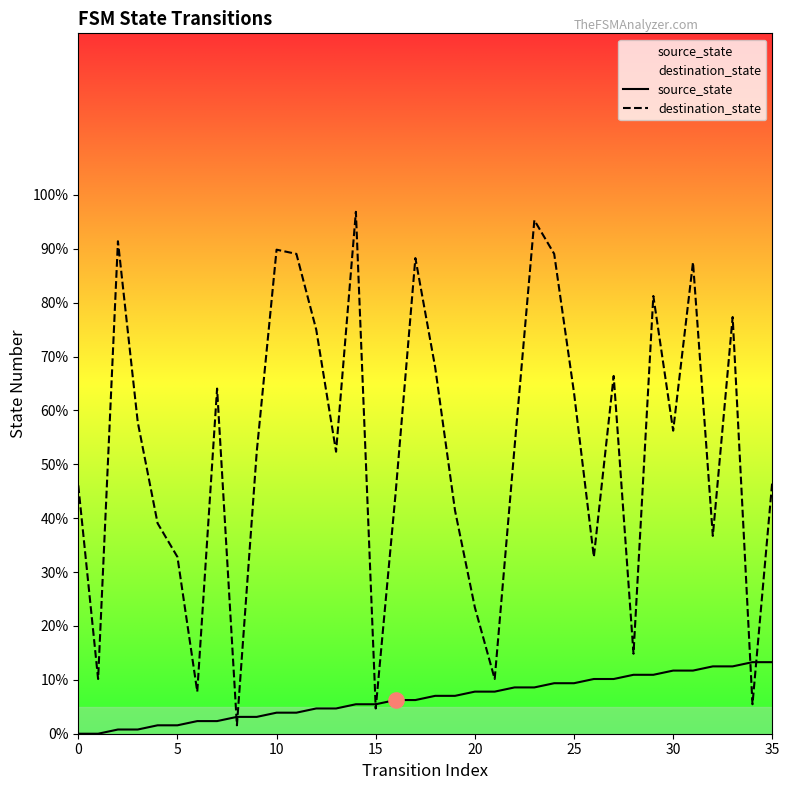

What is the total value across all series at 11?

93.0